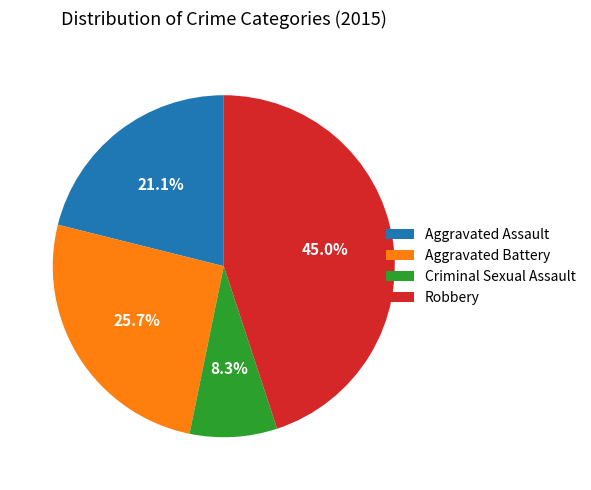

Rank the categories by value from highest to lowest.

Robbery, Aggravated Battery, Aggravated Assault, Criminal Sexual Assault